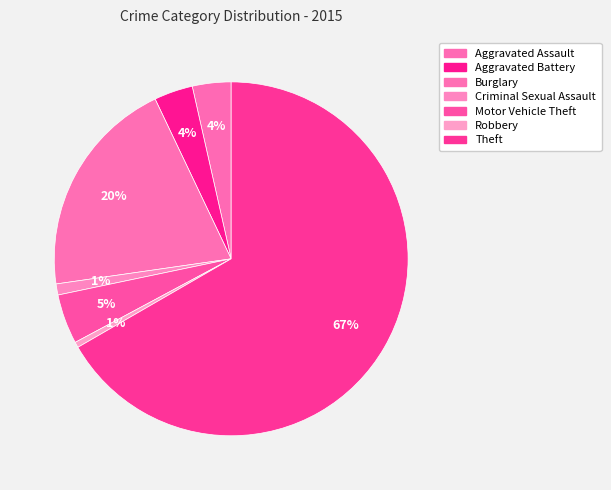

How many segments does this pie chart have?

7